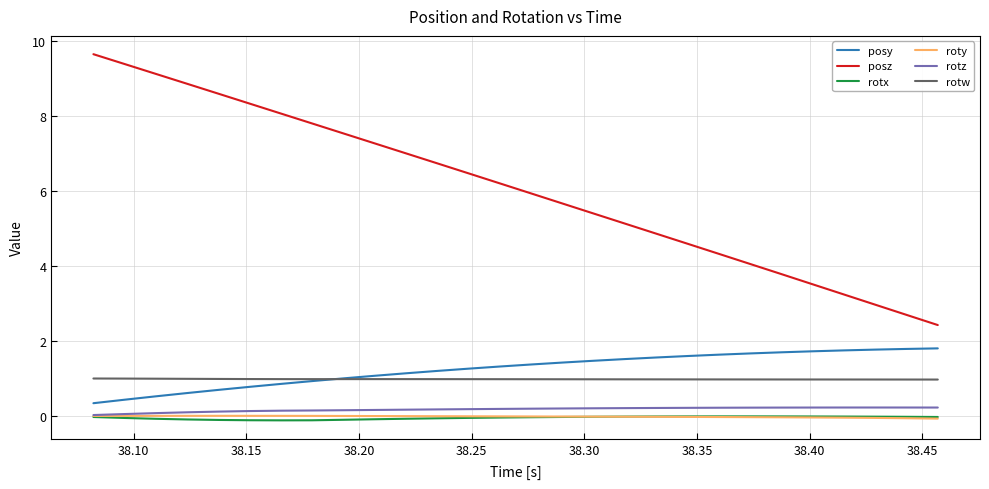

True or false: roty and posy intersect in this chart.

False